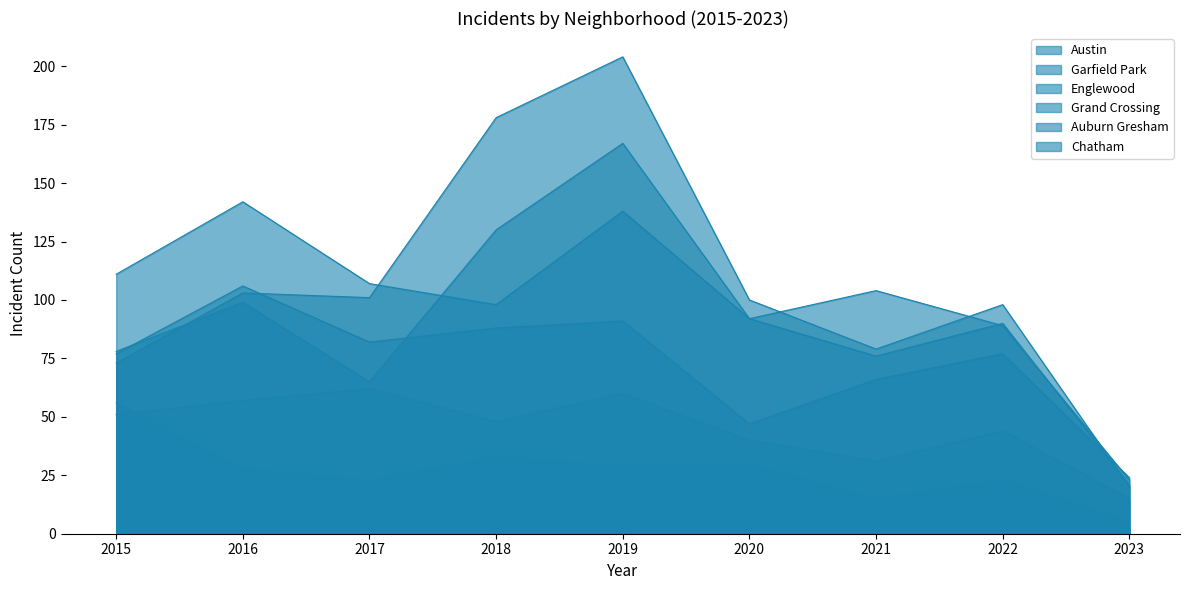

At how many categories does at least one series exceed 91?

8